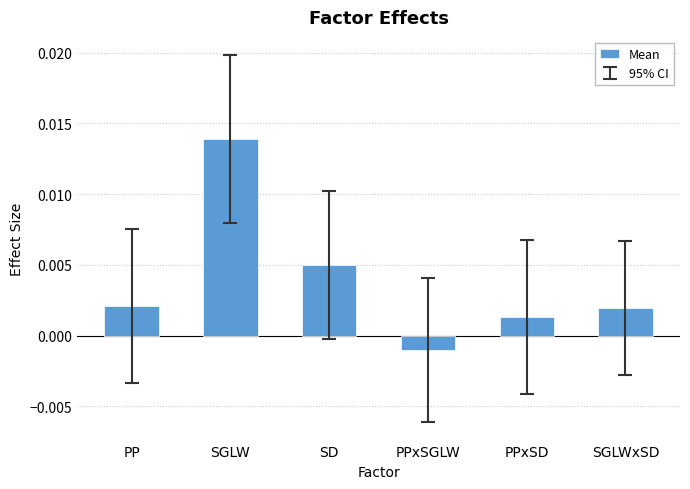

Are the bars horizontal?

No